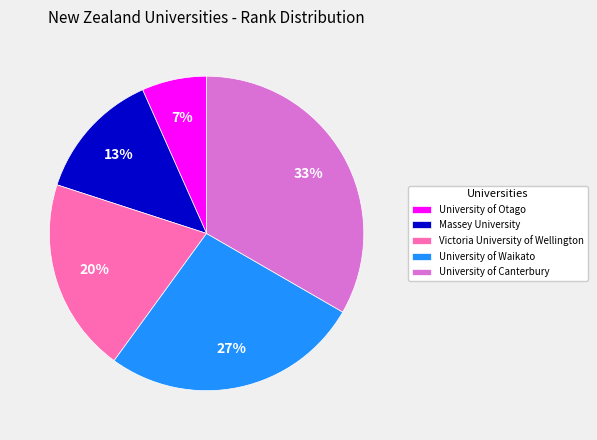

Which slice is the smallest?

University of Otago